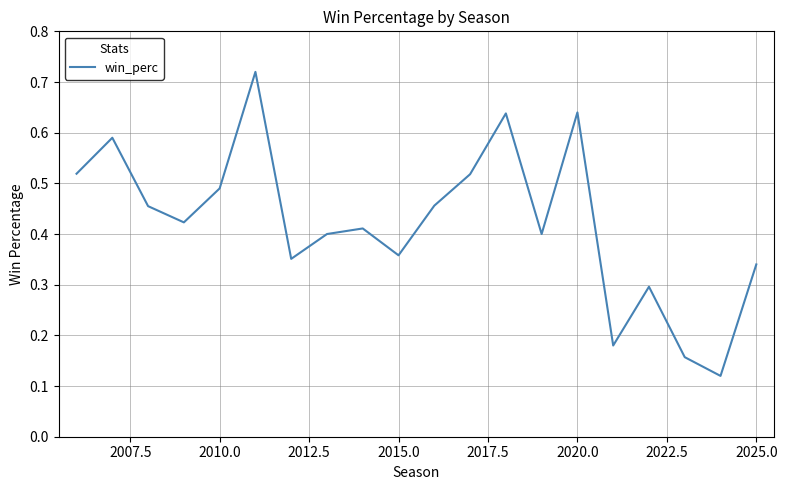

Does the chart display data point markers on the line(s)?

No